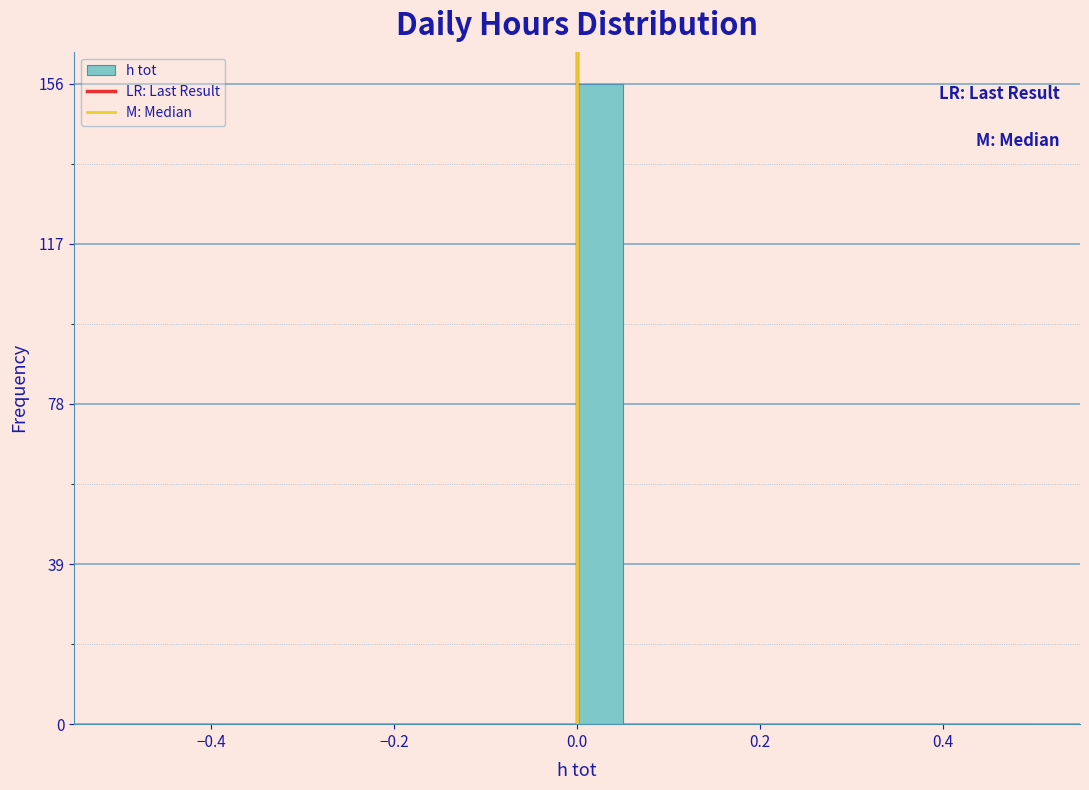

Around what value on the x-axis is the tallest bar? Give the approximate position of its centre, as read against the axis.

0.02